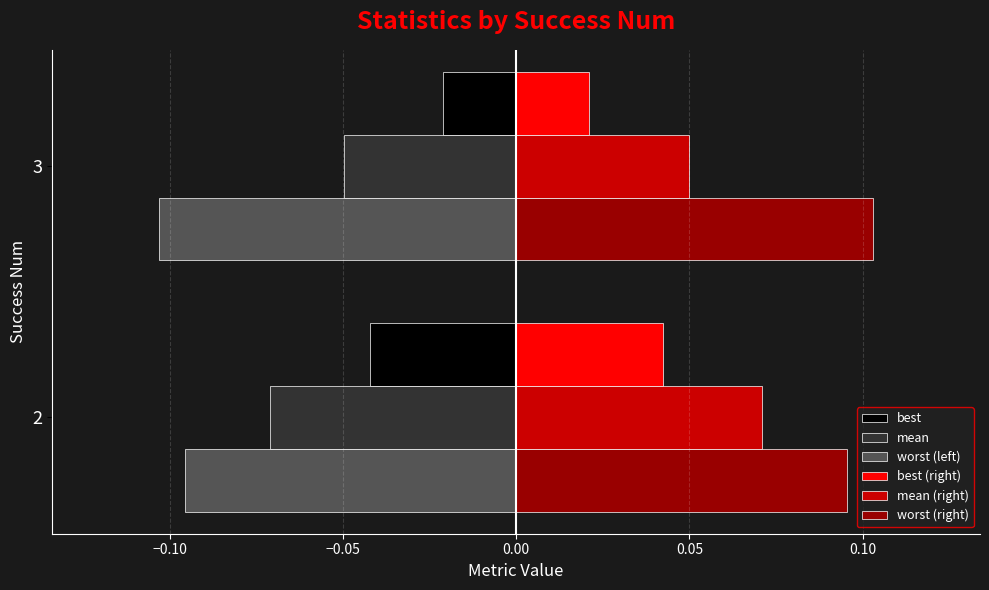

Is the value of best at 3 greater than the value of worst (right) at 3?

No